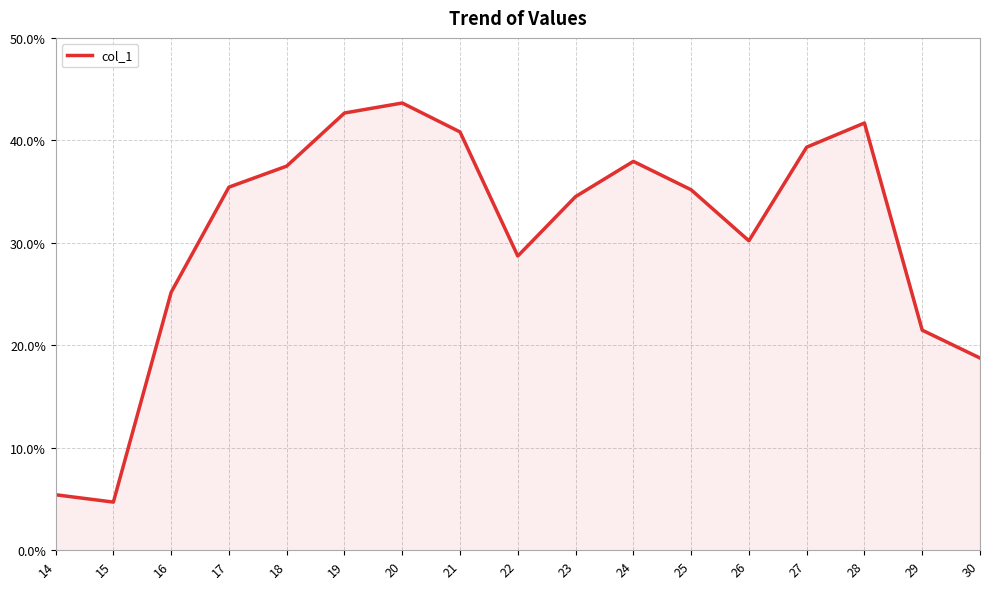

What is the difference between the maximum and second lowest values?

0.4